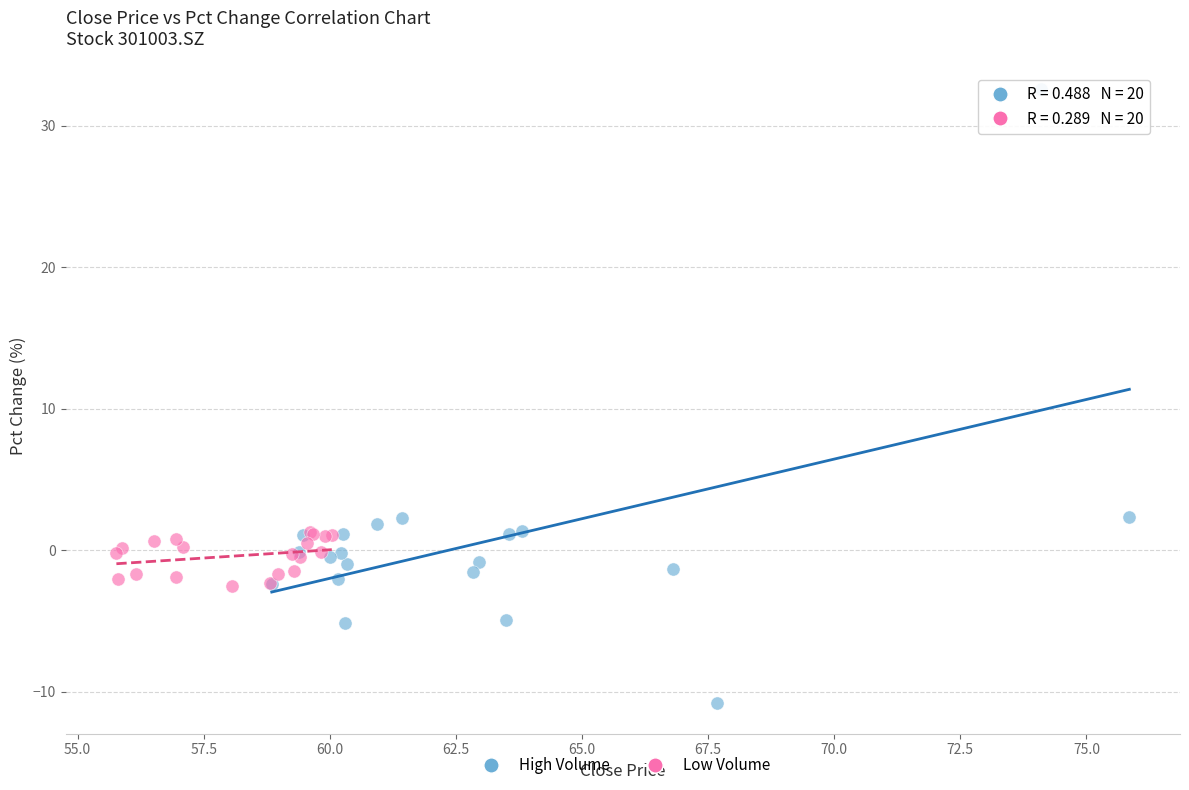

Which series reaches the maximum Y coordinate?

High Volume